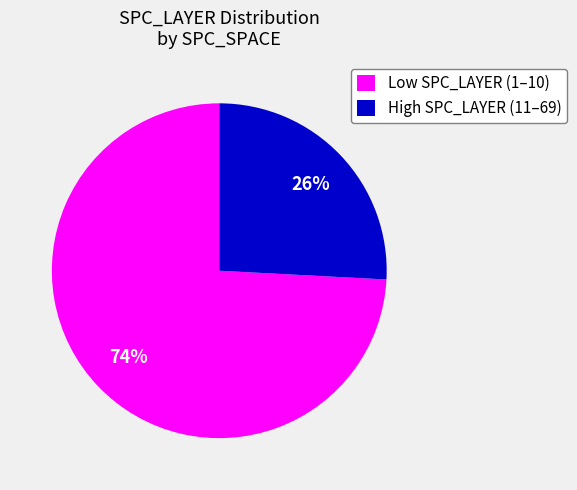

Which has a higher value, High SPC_LAYER (11–69) or Low SPC_LAYER (1–10)?

Low SPC_LAYER (1–10)